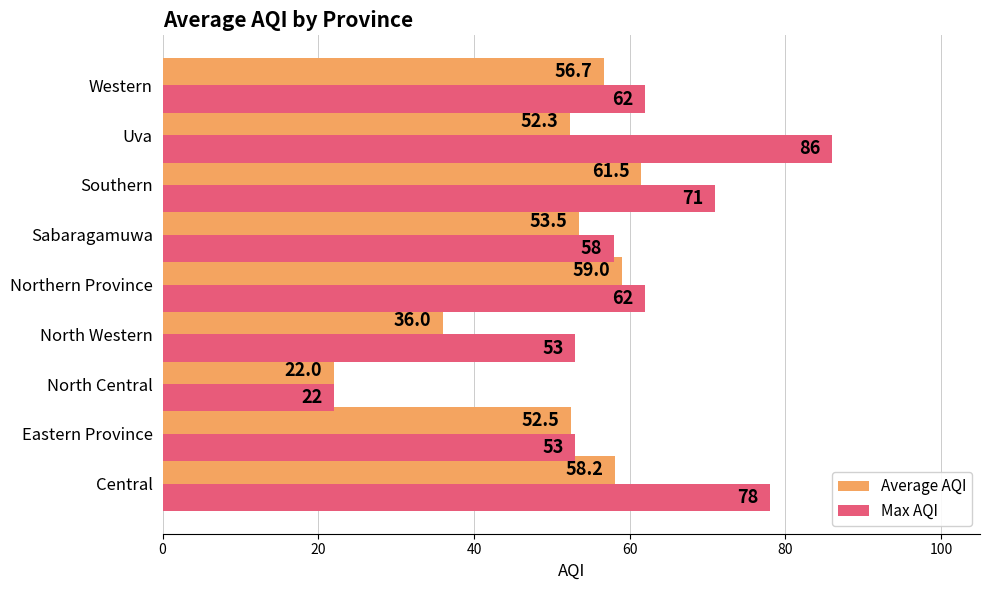

Which label corresponds to the largest value in the chart?

Uva